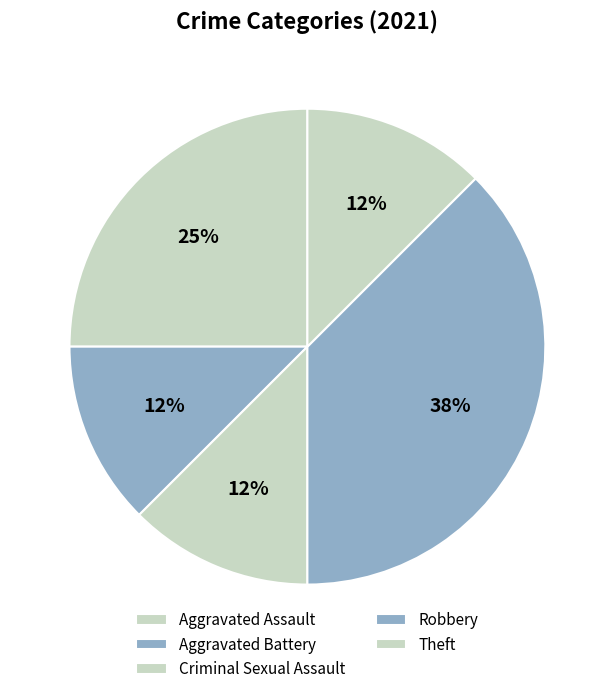

How many segments does this pie chart have?

5